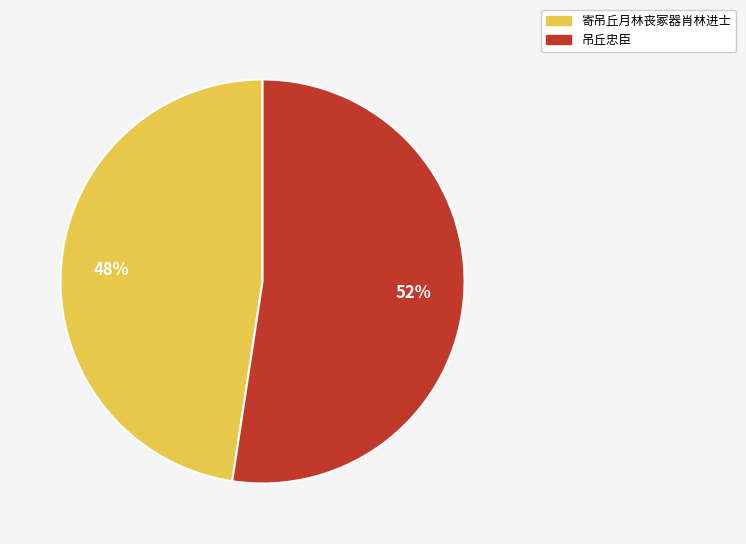

Which category has the smallest portion of the pie?

寄吊丘月林丧冢器肖林进士